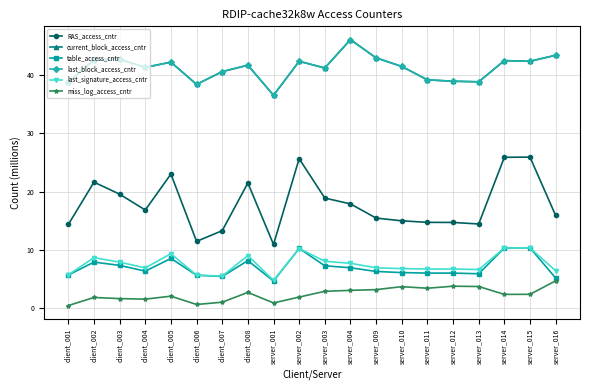

Does the chart display data point markers on the line(s)?

Yes